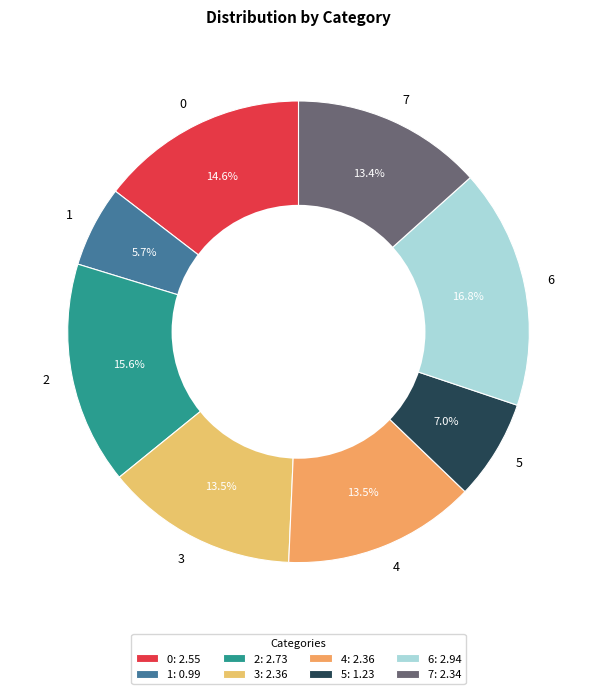

Does 6 represent more than half of the total?

No